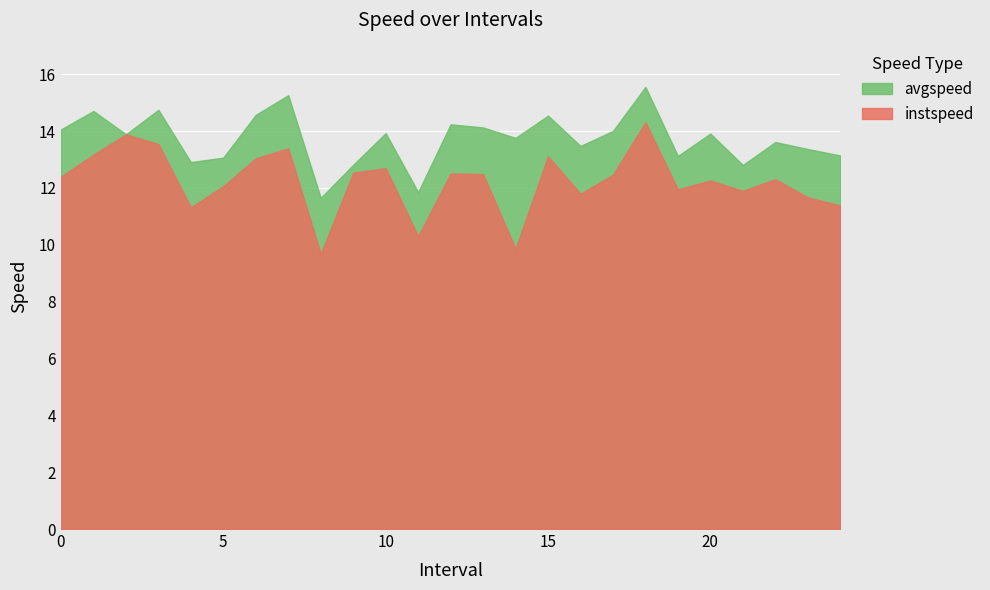

At which category does instspeed reach its first local peak?

2.0